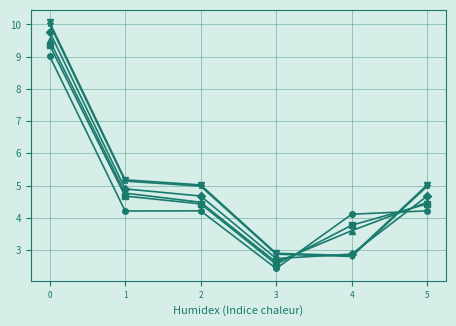

What is the total value across all series at 5?

27.8